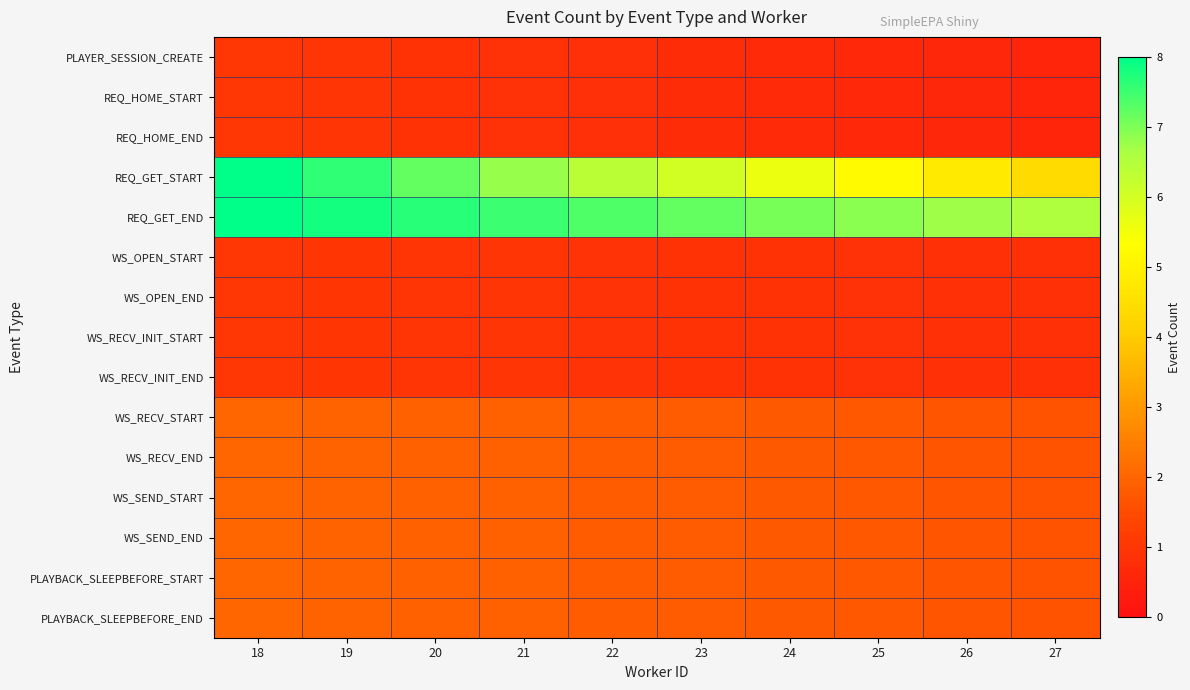

What is the difference between the highest and lowest values at 25?

6.2